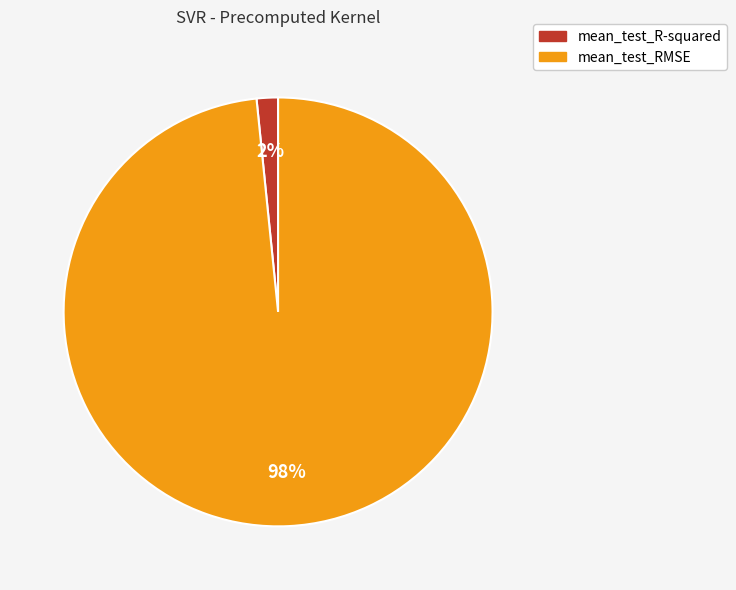

Combined, do mean_test_RMSE and mean_test_R-squared account for over 50%?

Yes